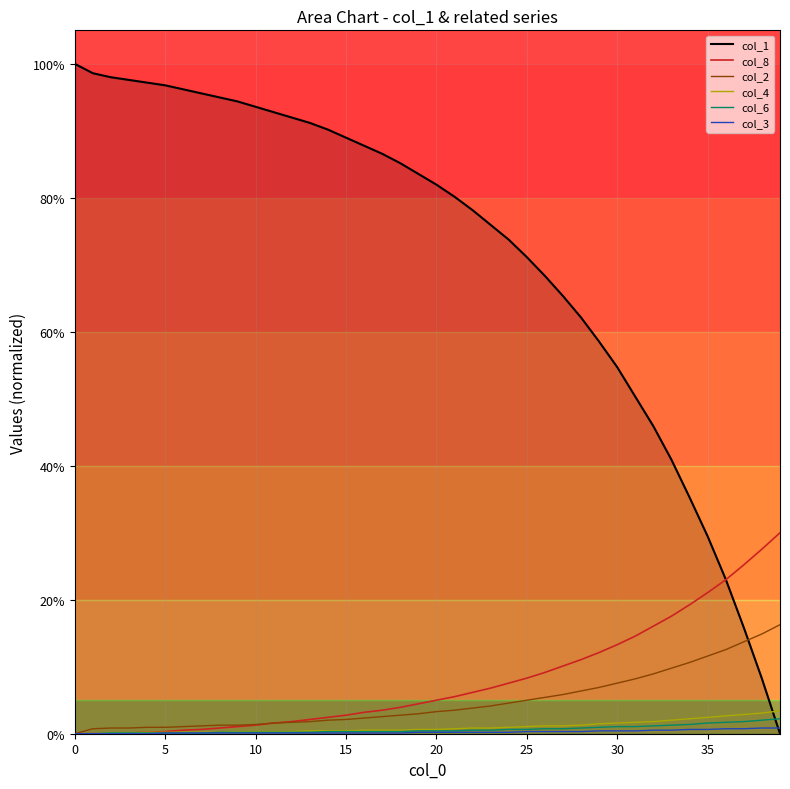

Which series has the largest range (max minus min)?

col_1